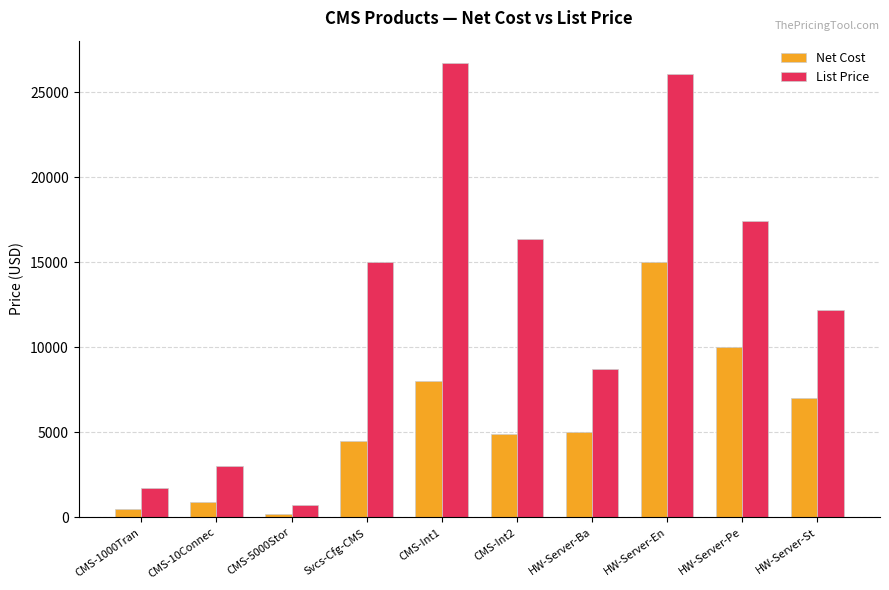

The value of List Price at HW-Server-Ba is 8720.0. True or false?

True